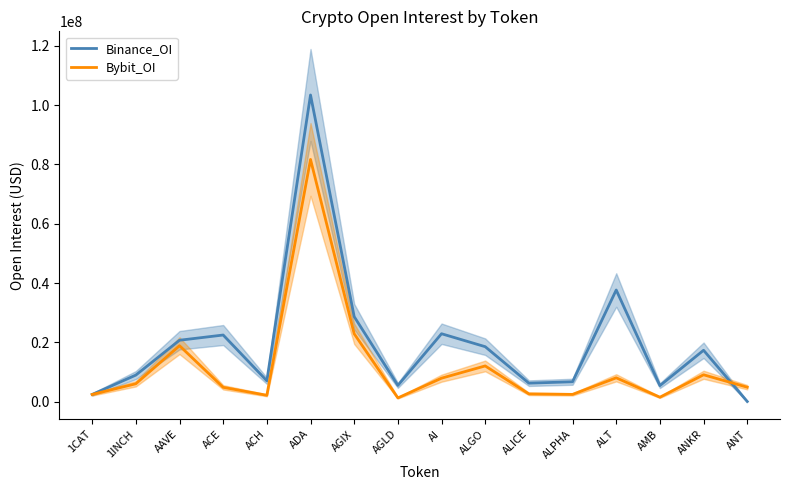

List the labels in order of Binance_OI value, largest first.

ADA, ALT, AGIX, AI, ACE, AAVE, ALGO, ANKR, 1INCH, ACH, ALPHA, ALICE, AGLD, AMB, 1CAT, ANT